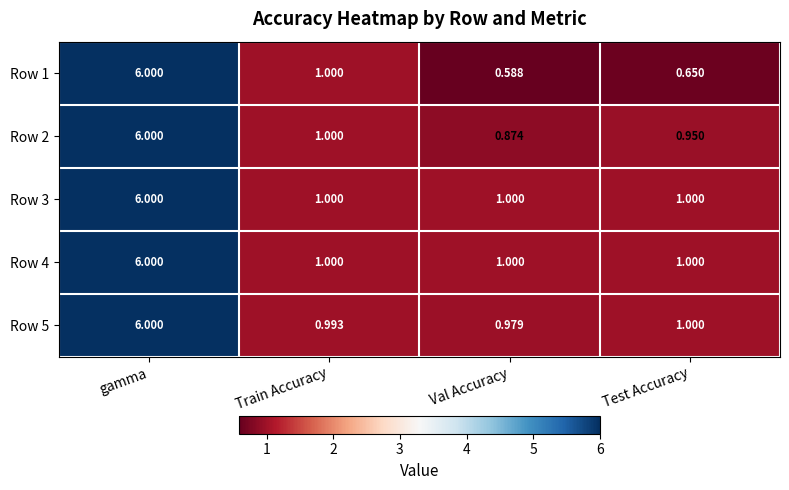

At which label is Row 5 closest to 3?

Test Accuracy